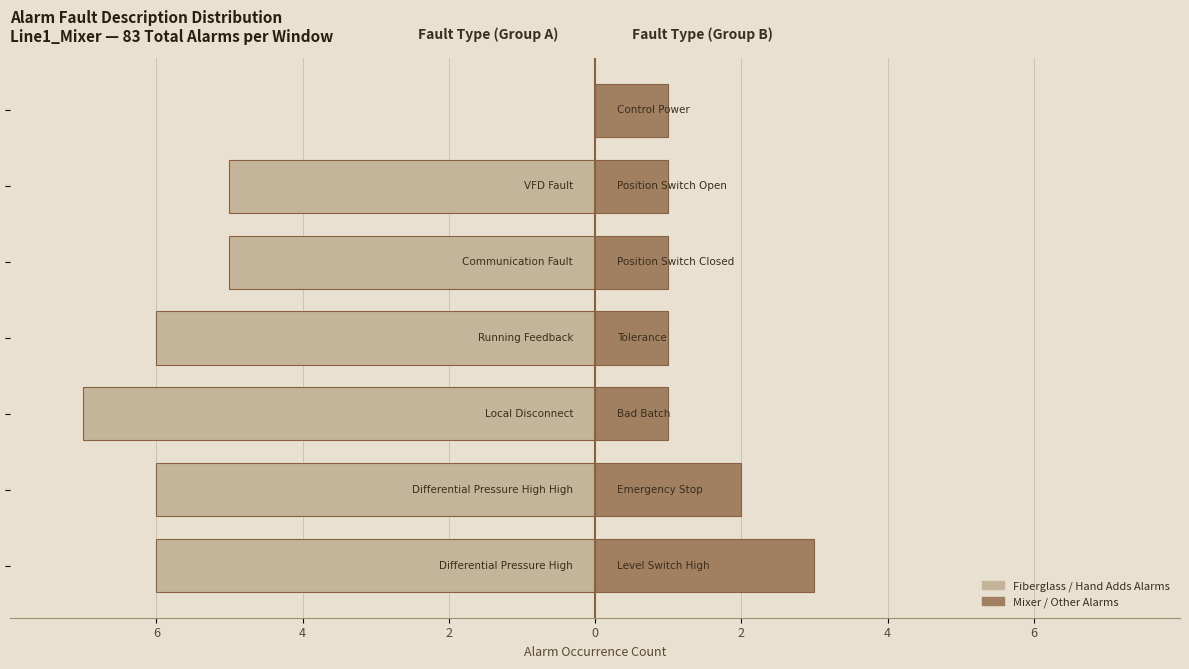

Reading left to right, list all the values displayed in this chart.

Fiberglass / Hand Adds Alarms: -6	-6	-7	-6	-5	-5	0
Mixer / Other Alarms: 3	2	1	1	1	1	1